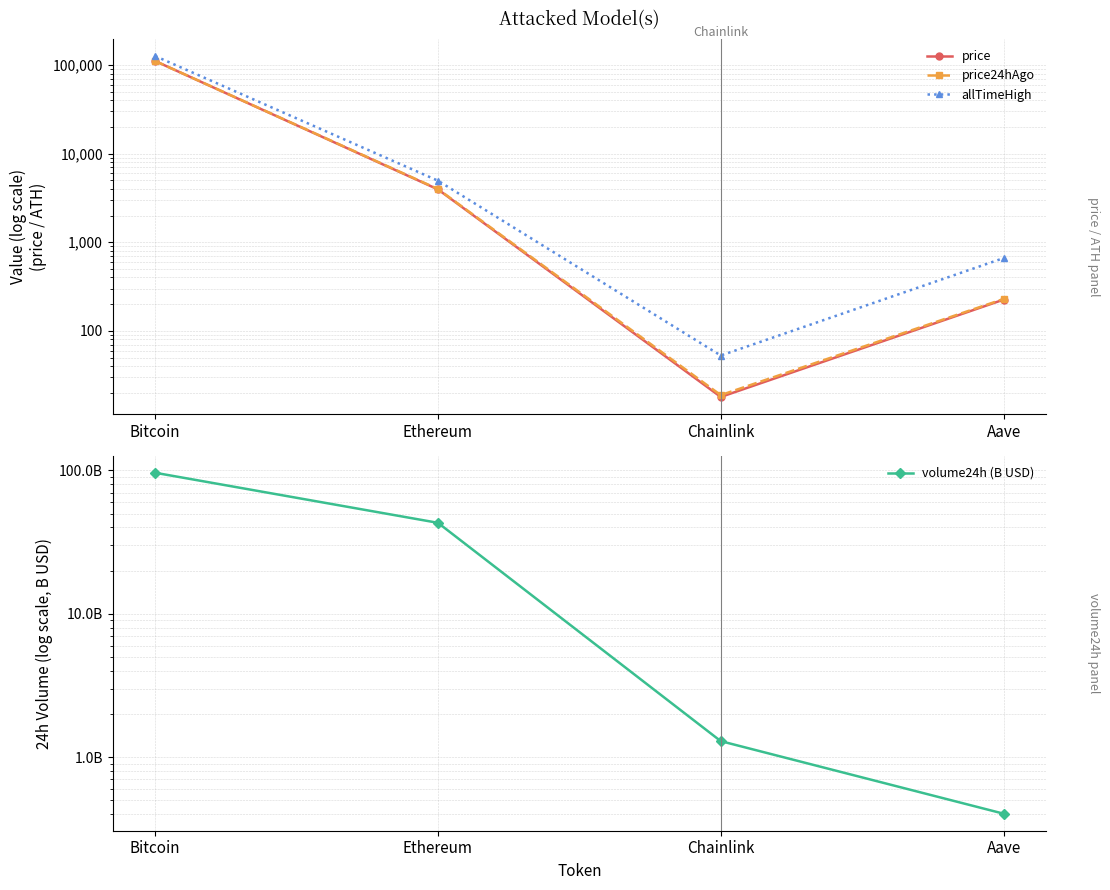

Reading right to left, transcribe all the data shown in this chart.

price: Aave=225.0	Chainlink=18.0	Ethereum=3944.1	Bitcoin=110772.0
price24hAgo: Aave=228.9	Chainlink=18.8	Ethereum=3981.5	Bitcoin=110795.0
allTimeHigh: Aave=661.7	Chainlink=52.7	Ethereum=4946.1	Bitcoin=126080.0
volume24h (B USD): Aave=0.4	Chainlink=1.3	Ethereum=43.1	Bitcoin=96.3